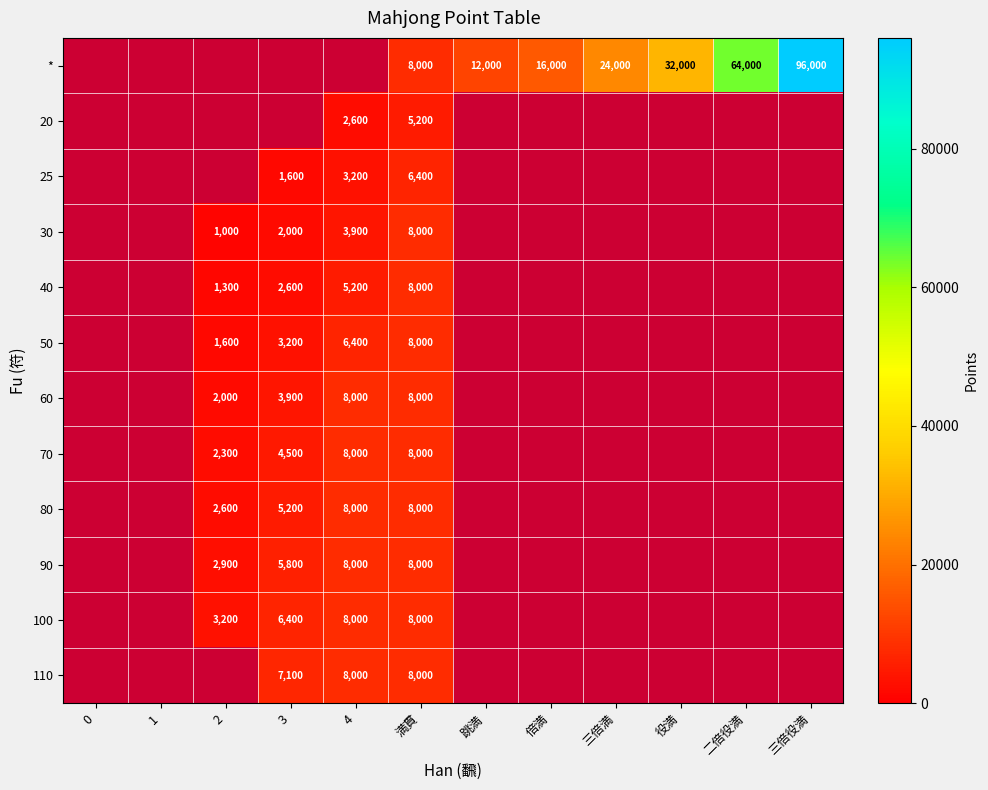

The 70 series shows 5424.2 at 満貫. True or false?

False